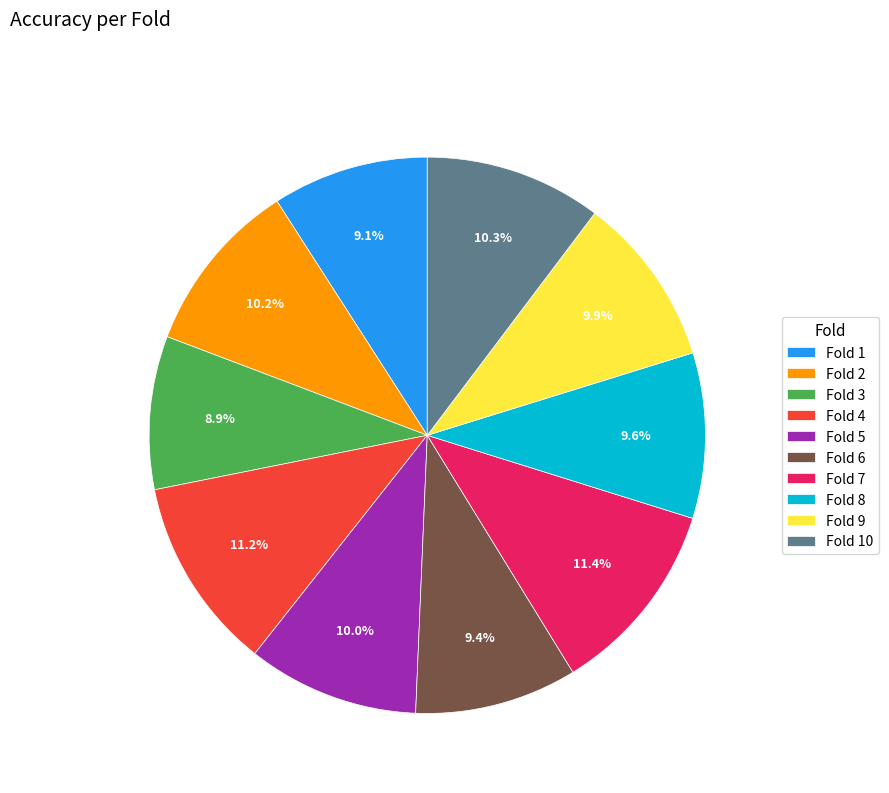

Does Fold 2 represent more than half of the total?

No